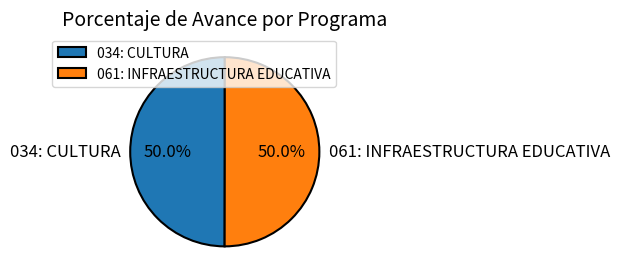

Approximately how many times larger is the value at 034: CULTURA compared to 061: INFRAESTRUCTURA EDUCATIVA?

1.0